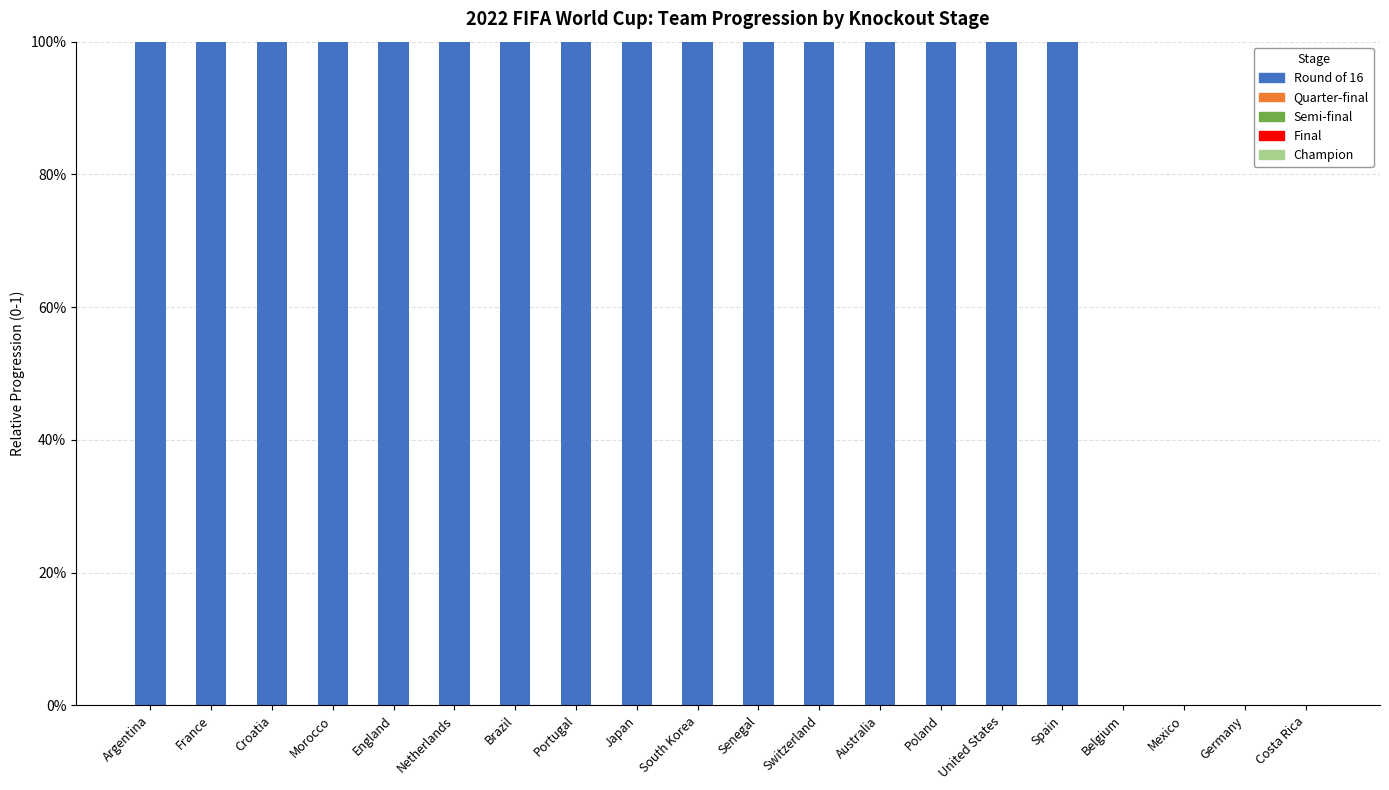

List the series in order of their peak value, lowest first.

champ, r16, qf, sf, finals